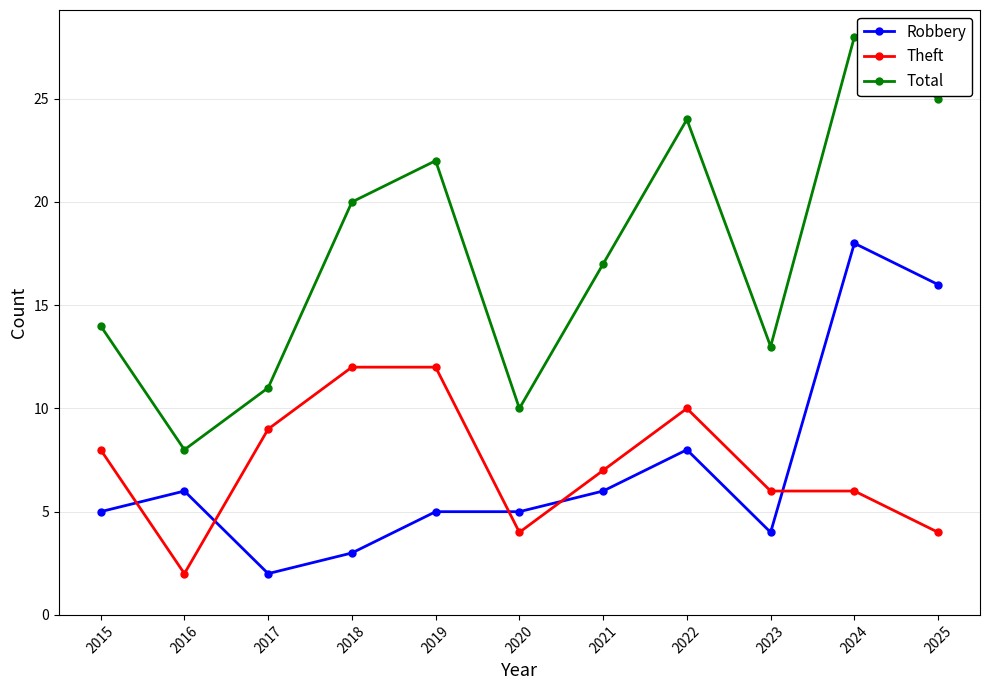

Rank the series at 2018 from highest to lowest value.

Total, Theft, Robbery